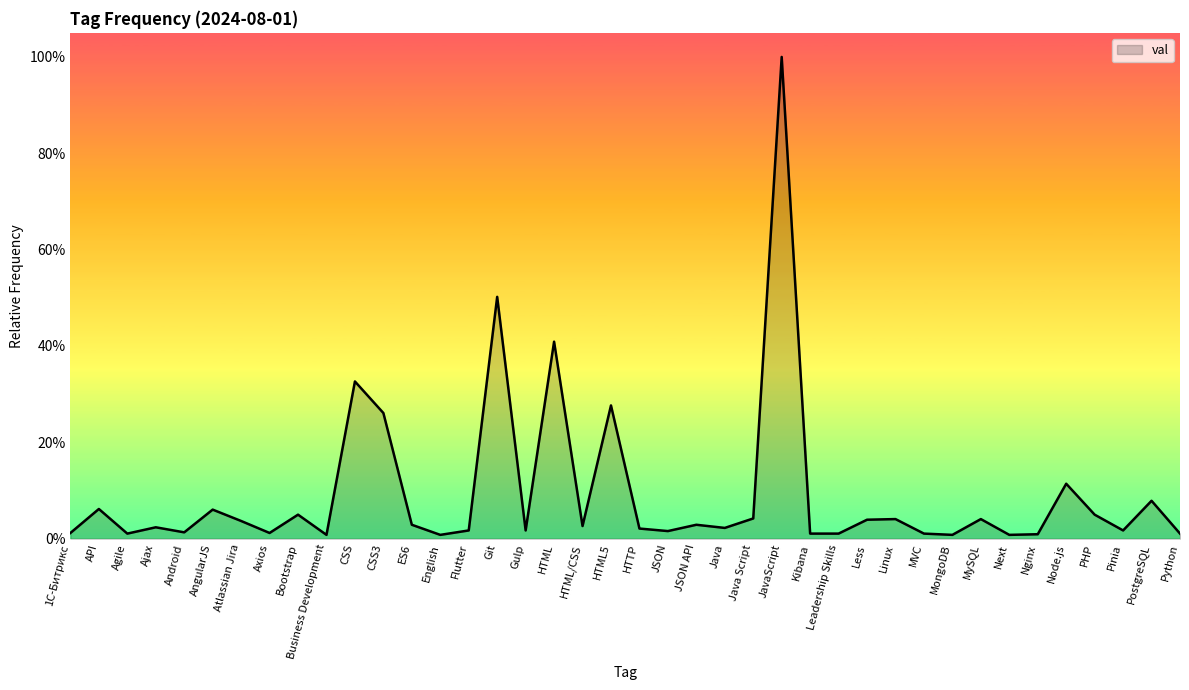

At which category does the chart reach its peak across all series?

JavaScript